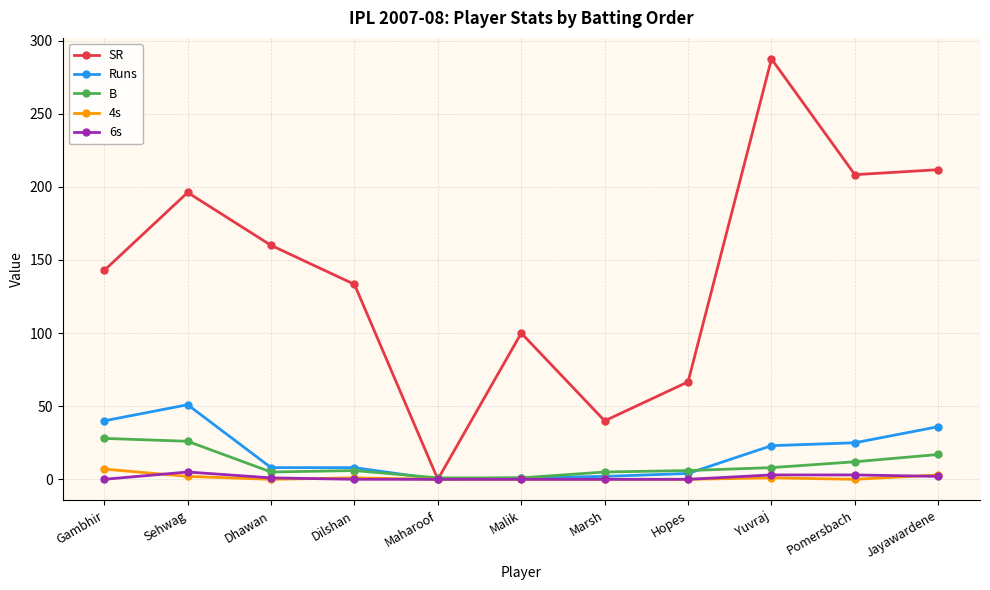

How many lines are shown in the chart?

5